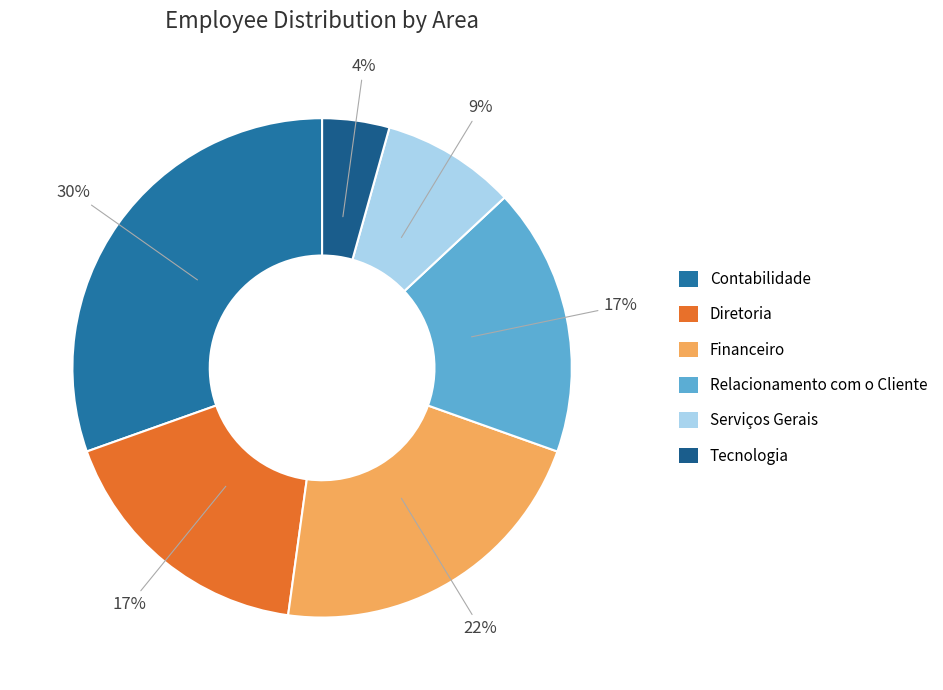

How much of the chart is everything except Contabilidade?

69.6%